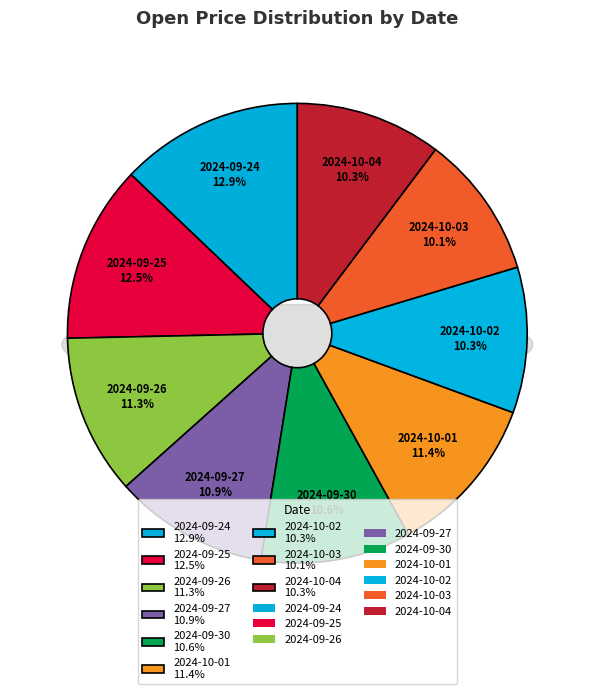

What percentage is the 2024-09-26 slice, to the nearest percent?

11%